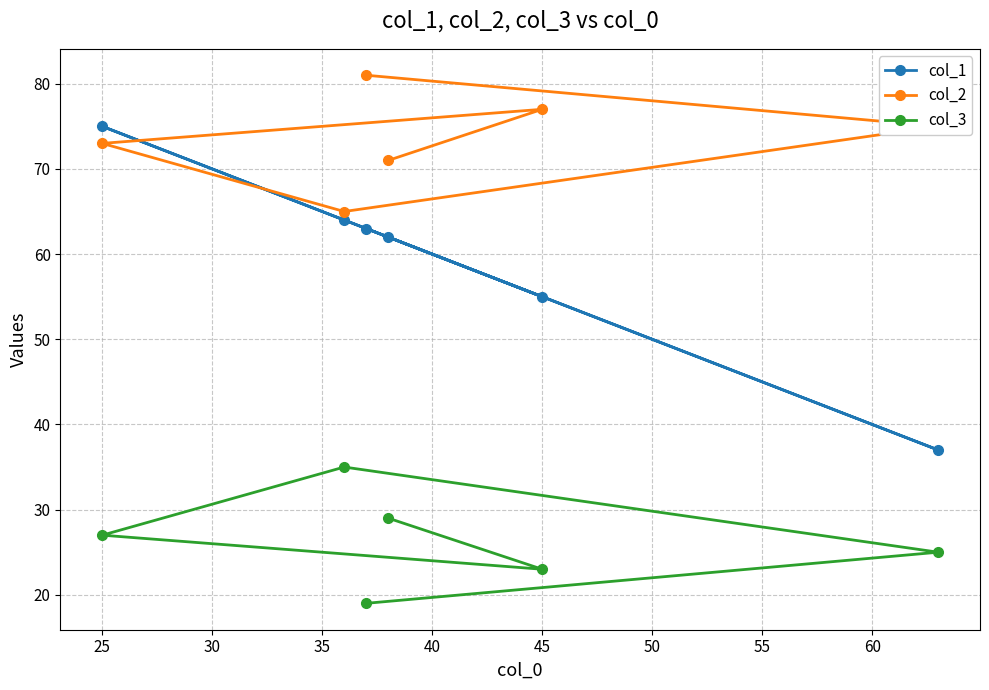

What is the total value across all series at 25?

175